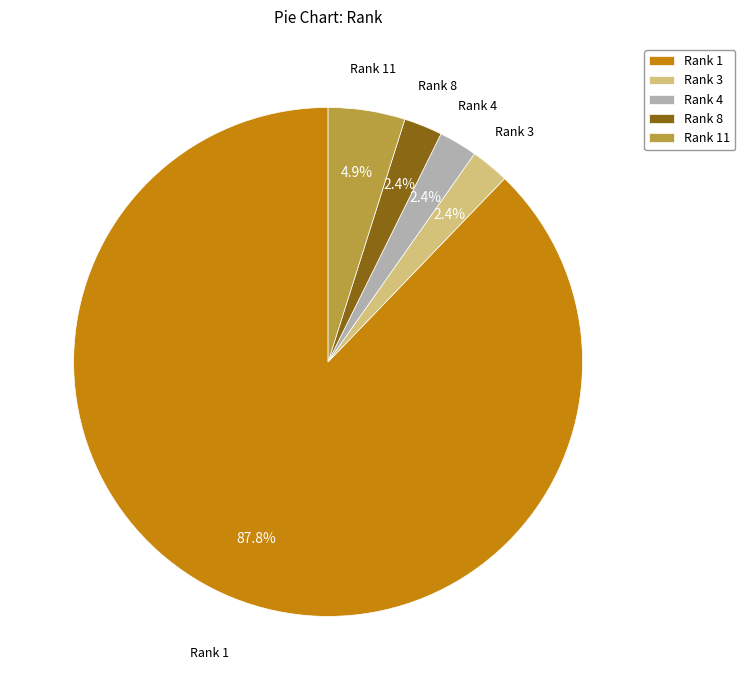

Combined, what portion of the pie is Rank 3 and Rank 11?

7.3%